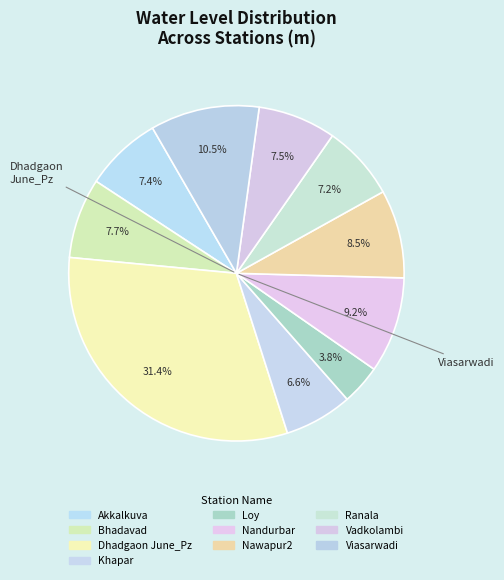

Is it true that Bhadavad is 1% of the pie?

False